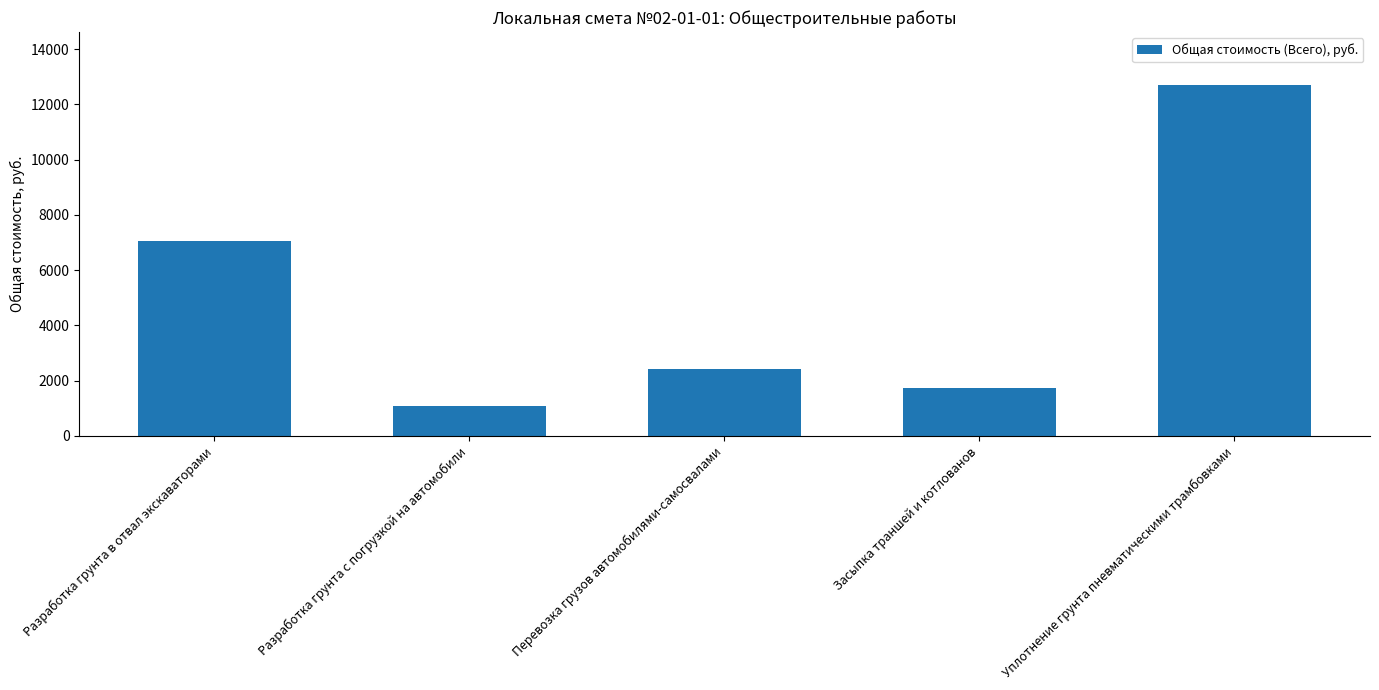

Approximately how many times larger is the value at Перевозка грузов автомобилями-самосвалами compared to Уплотнение грунта пневматическими трамбовками?

0.2